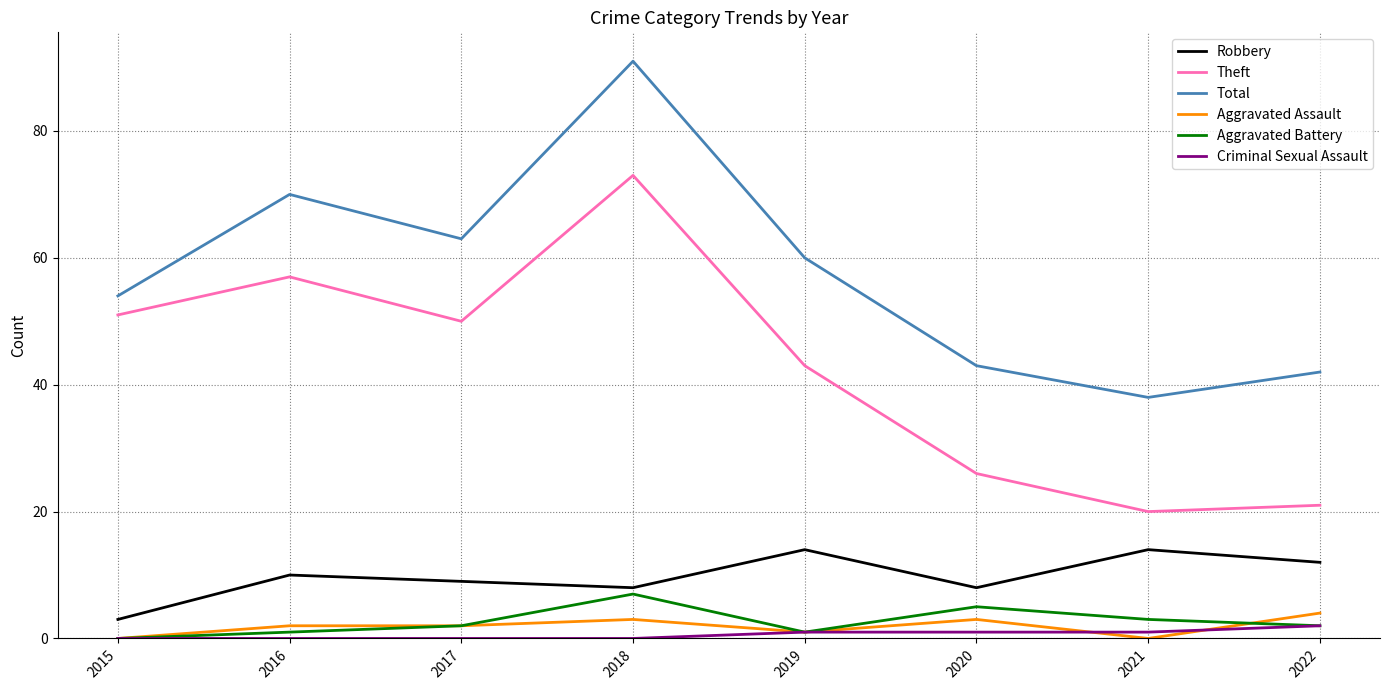

True or false: Robbery has a value of 14 at 2021.

True